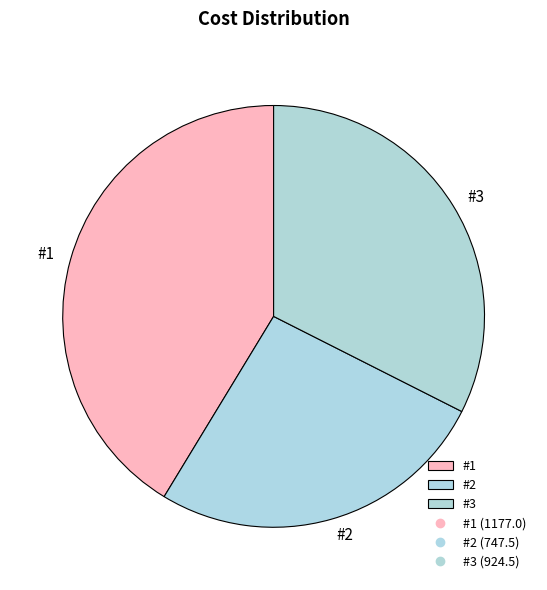

How many slices are in this pie chart?

3